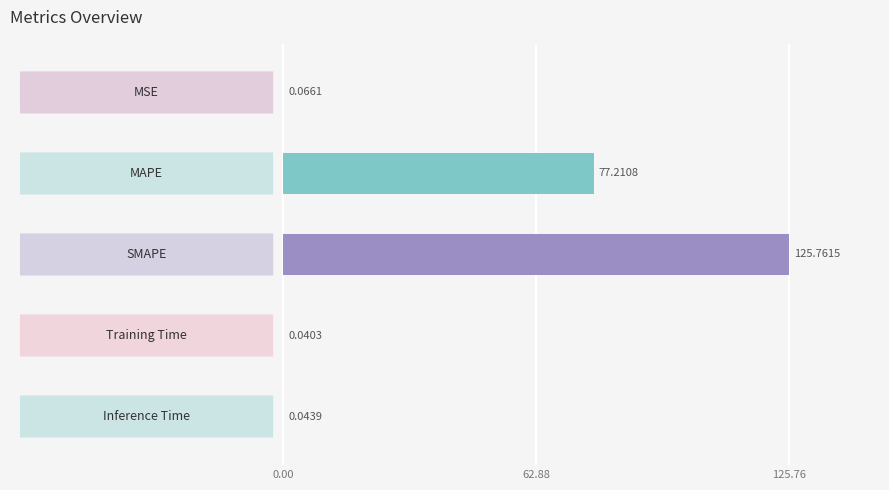

What is the sum of all values?

203.1